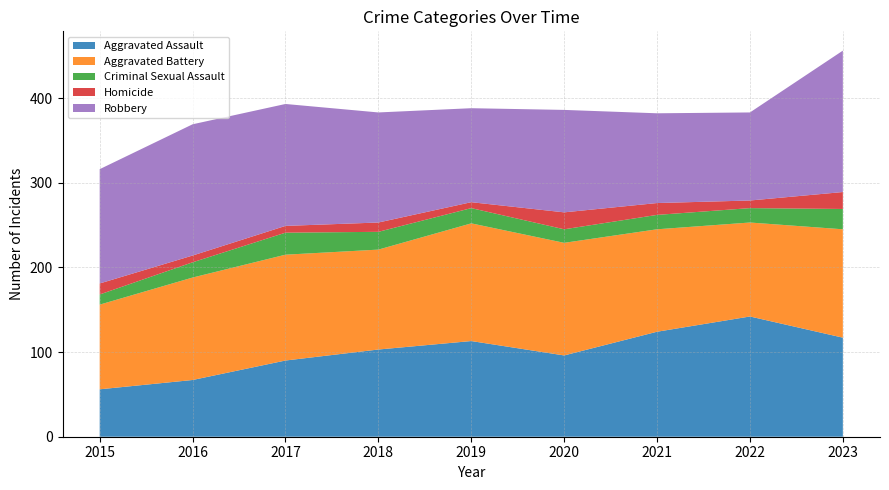

Reading left to right, what are all the values shown in this chart?

Aggravated Assault: 2015=56	2016=67	2017=90	2018=103	2019=113	2020=96	2021=124	2022=142	2023=117
Aggravated Battery: 2015=100	2016=121	2017=125	2018=118	2019=139	2020=133	2021=121	2022=111	2023=128
Criminal Sexual Assault: 2015=12	2016=18	2017=26	2018=21	2019=18	2020=16	2021=17	2022=17	2023=24
Homicide: 2015=13	2016=8	2017=8	2018=11	2019=7	2020=20	2021=14	2022=9	2023=20
Robbery: 2015=135	2016=155	2017=144	2018=130	2019=111	2020=121	2021=106	2022=104	2023=167